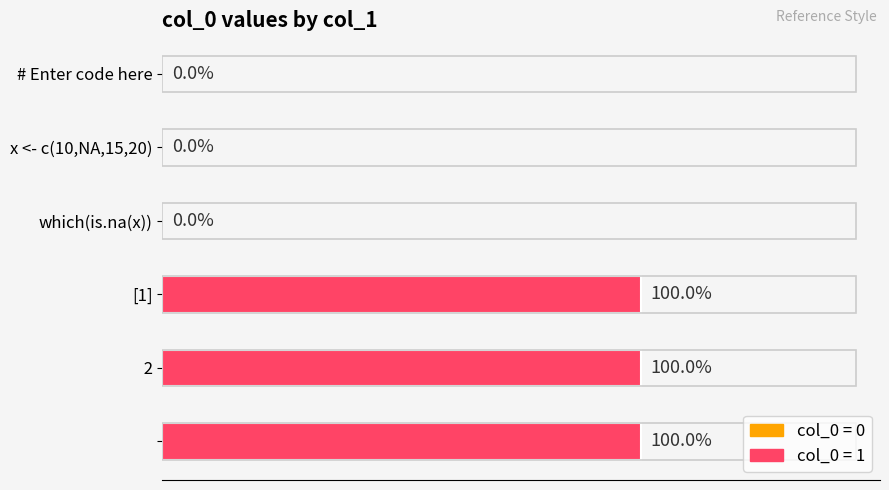

Are the bars horizontal?

Yes